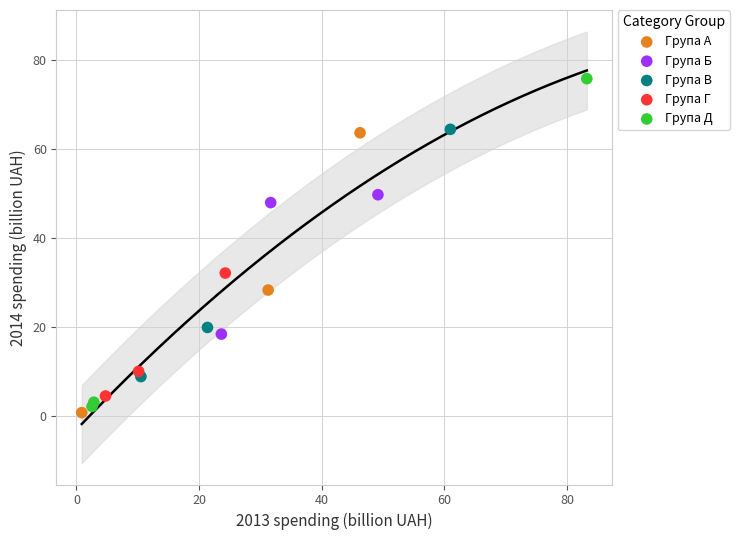

Which series has the largest Y range (max minus min)?

Група Д